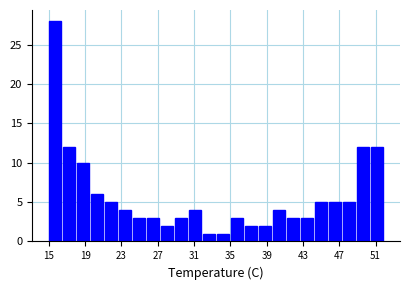

Around what value on the x-axis is the tallest bar? Give the approximate position of its centre, as read against the axis.

15.5